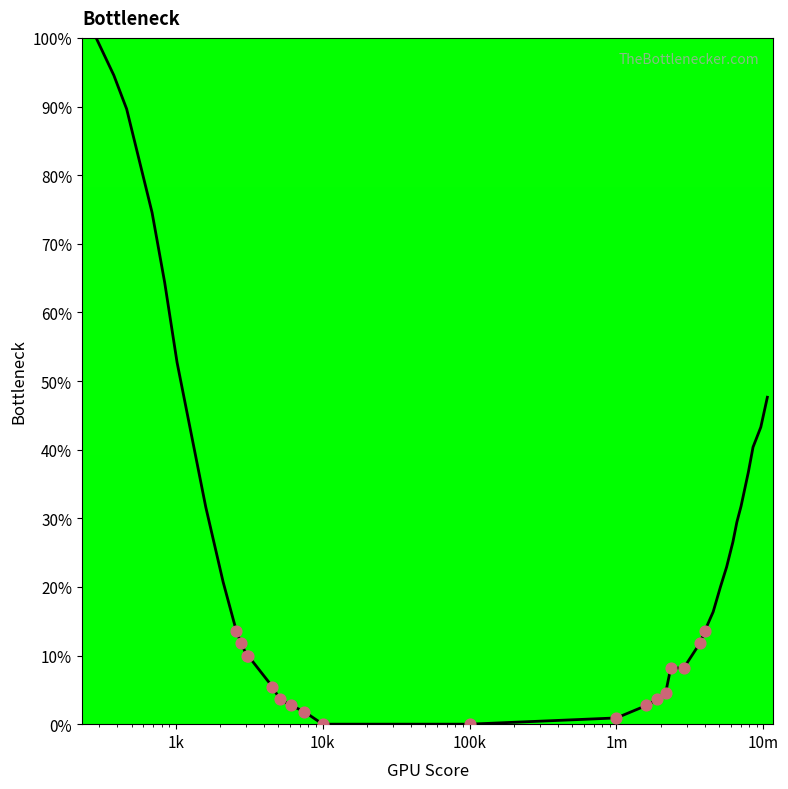

What is the greatest value displayed?

100.0